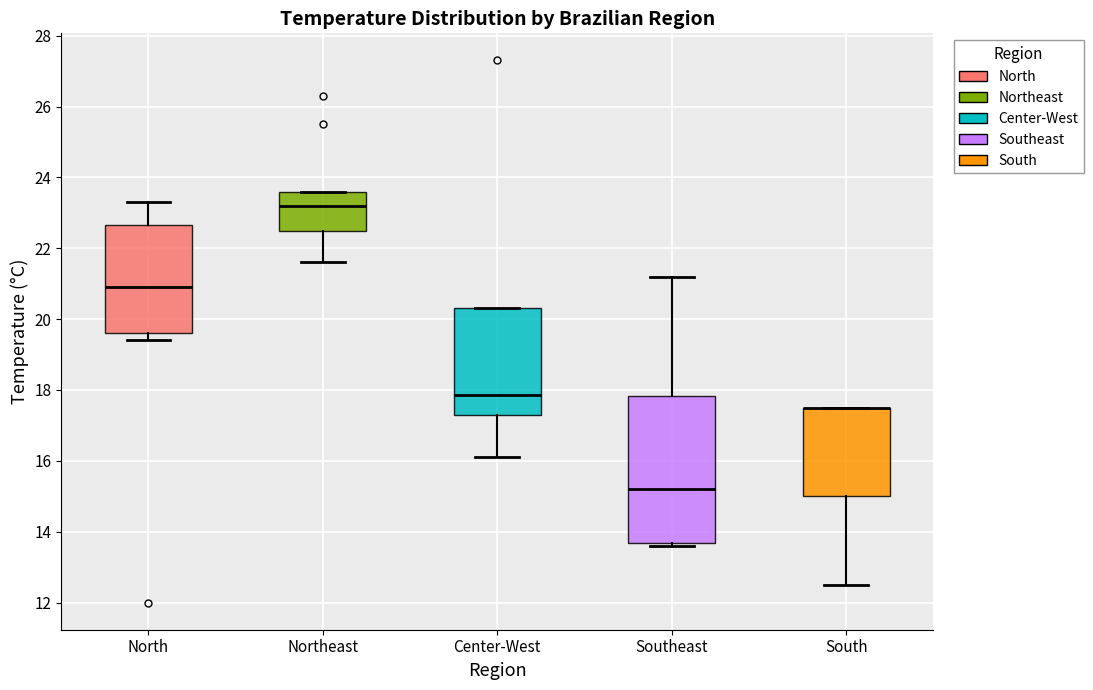

Reading left to right, read every box against the y-axis: the position of its median line, the range the box covers, and the ends of its whiskers. The values are not printed on the chart, so give them approximately, as read against the axis.

North: median 21.0, box 19.6 to 22.6, whiskers 19.4 to 23.4
Northeast: median 23.2, box 22.6 to 23.6, whiskers 21.6 to 23.6
Center-West: median 17.8, box 17.4 to 20.4, whiskers 16.2 to 20.4
Southeast: median 15.2, box 13.6 to 17.8, whiskers 13.6 (just below the box's lower edge) to 21.2
South: median 17.6 (drawn on the box's upper edge), box 15.0 to 17.6, whiskers 12.6 to 17.6